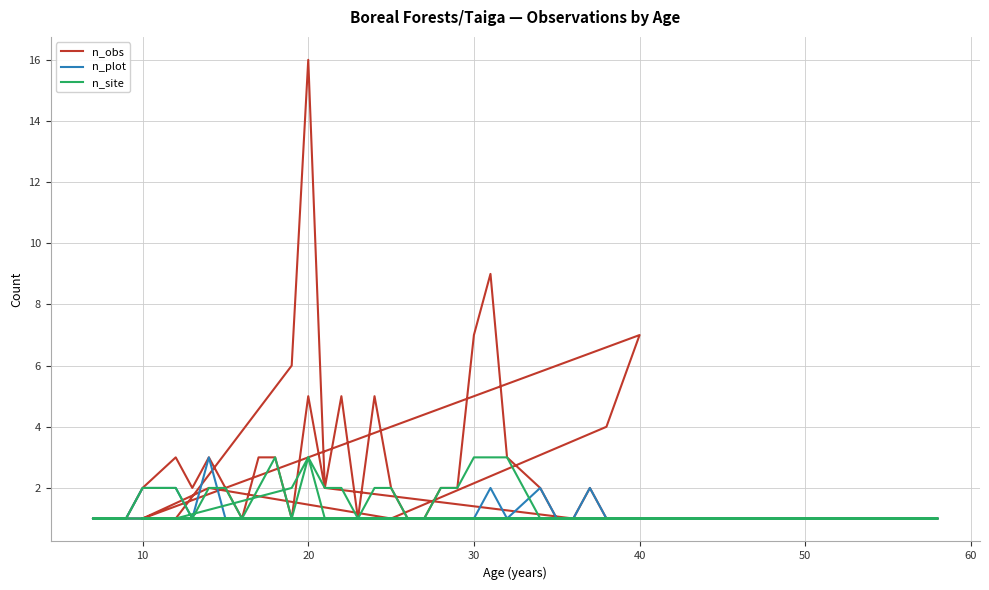

Is the value of n_obs at 15 greater than the value of n_site at 31?

No